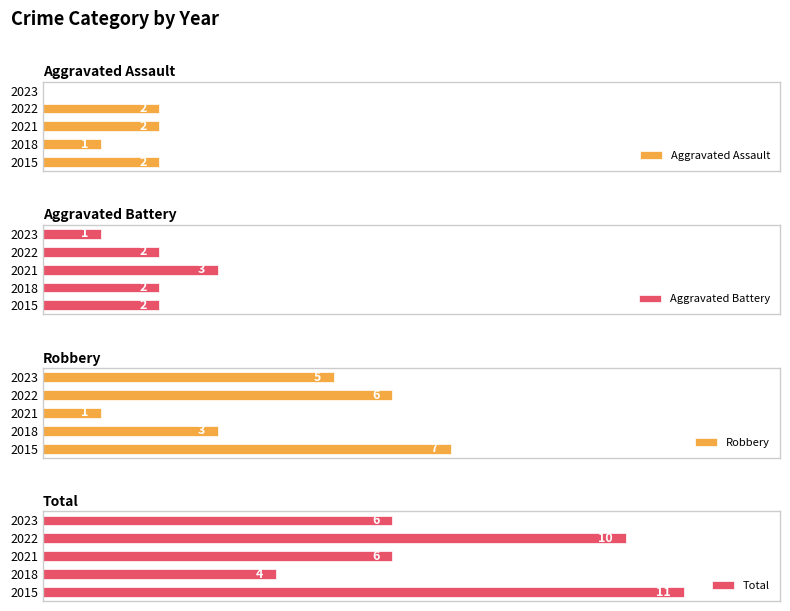

Which series has the largest range (max minus min)?

Total